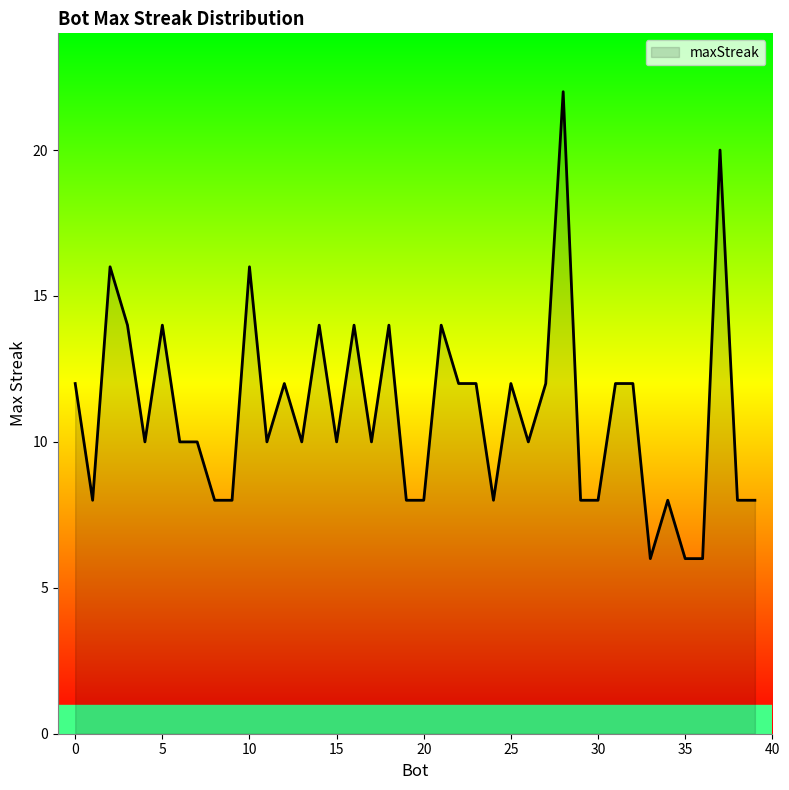

What is the minimum value shown in the chart?

6